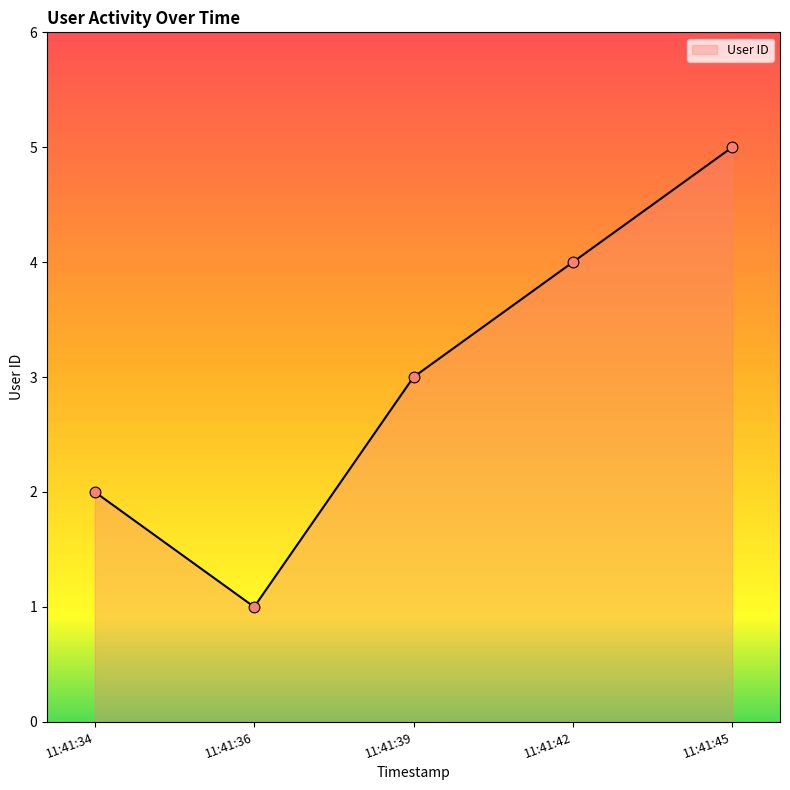

What is the ratio of the value at 11:41:39 to the value at 11:41:34?

1.5